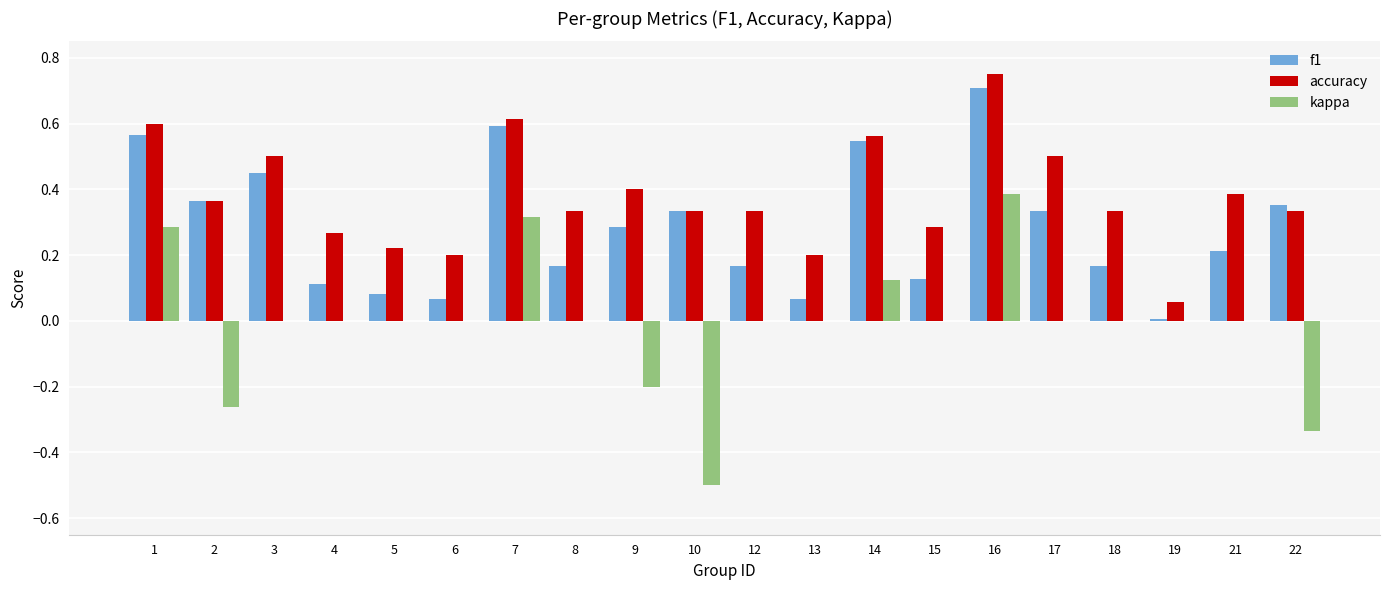

What is the sum of all accuracy values?

7.6